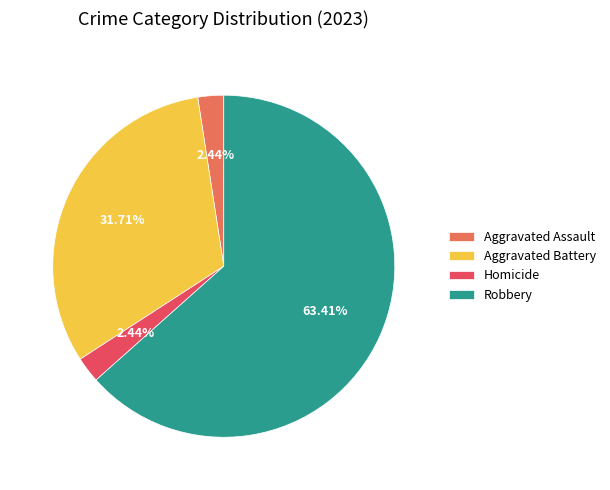

Which category has the biggest portion of the pie?

Robbery